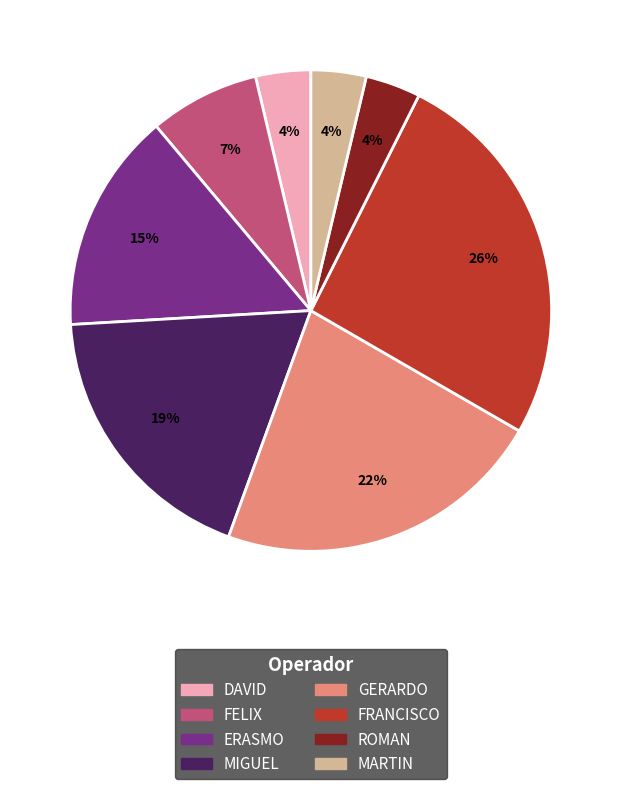

To the nearest percent, what is the combined percentage of FELIX and MARTIN?

11%